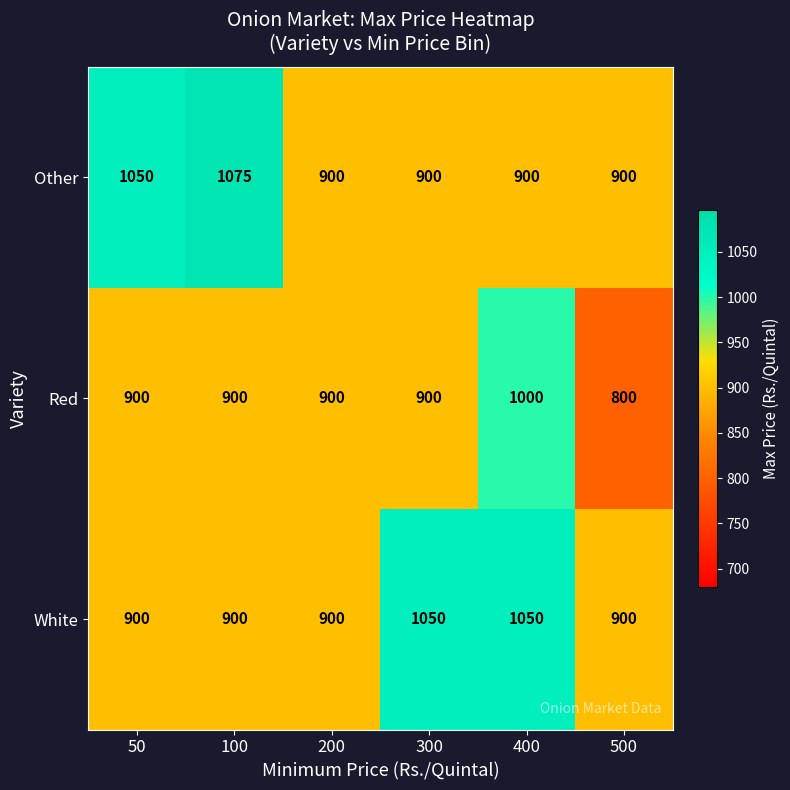

What value does the White series have at 50, to the nearest 50?

900